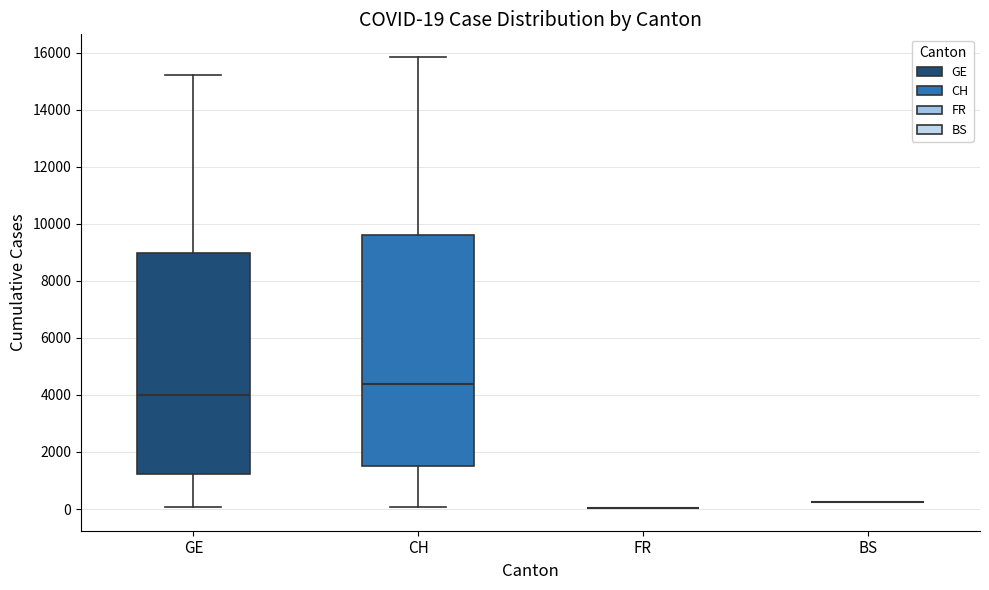

Which box is the tallest, from its lower edge to its upper edge?

CH